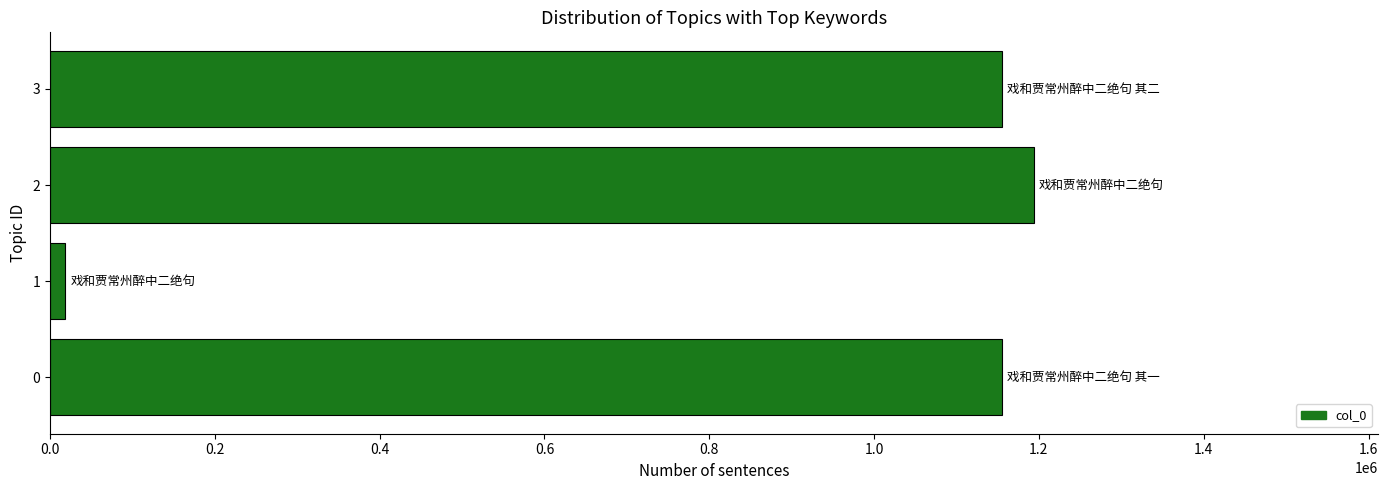

Approximately how many times larger is the value at 3 compared to 0?

1.0